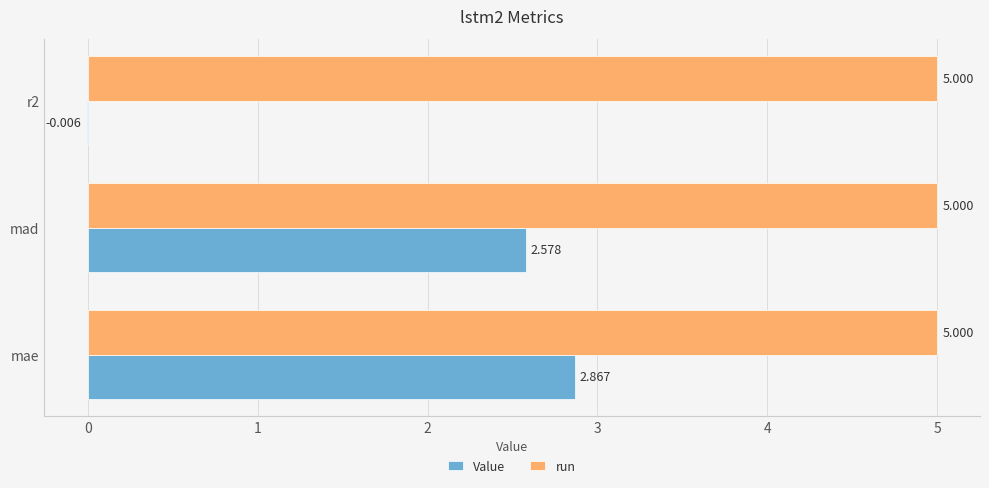

Is the value of run at r2 greater than the value of Value at mae?

Yes